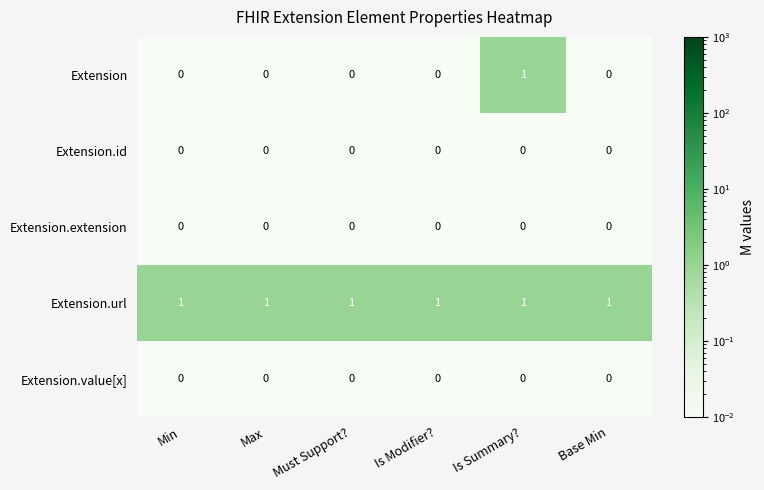

Which series has the largest total across all categories?

Extension.url